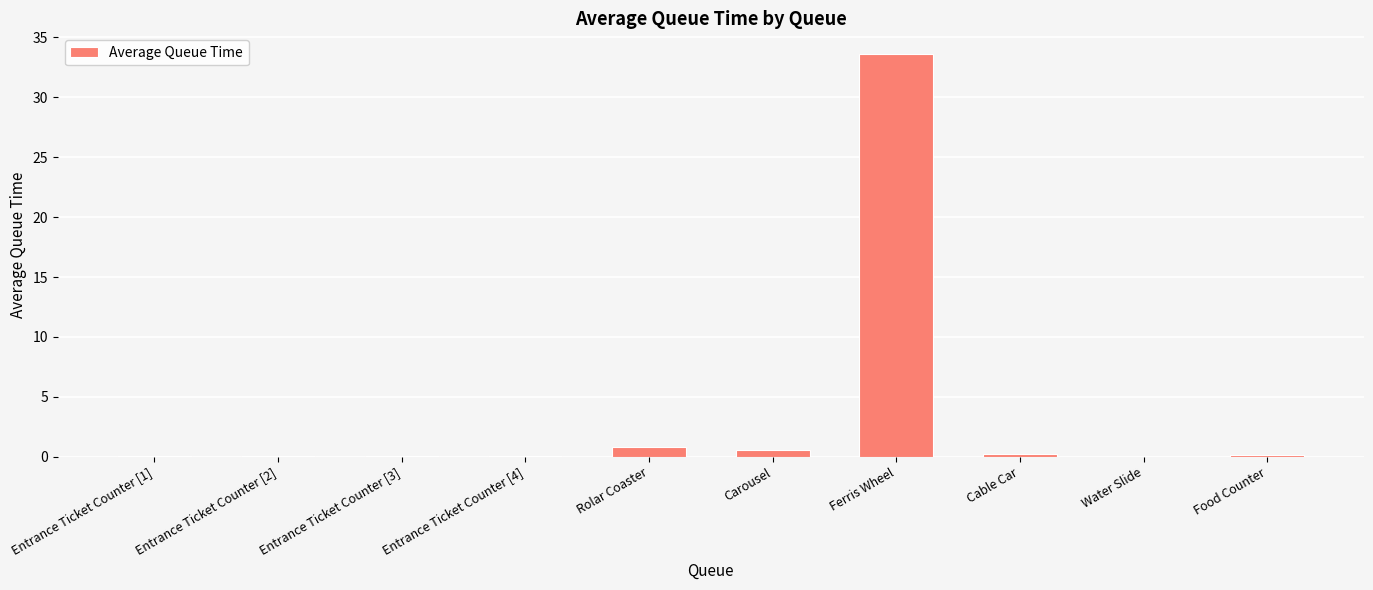

The chart shows a value of 15.4 at Ferris Wheel. True or false?

False